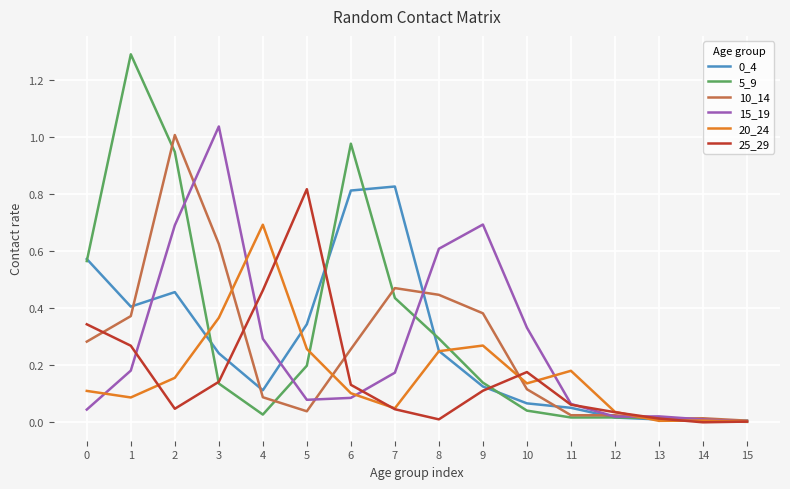

Which series changed the most between 2 and 7?

10_14